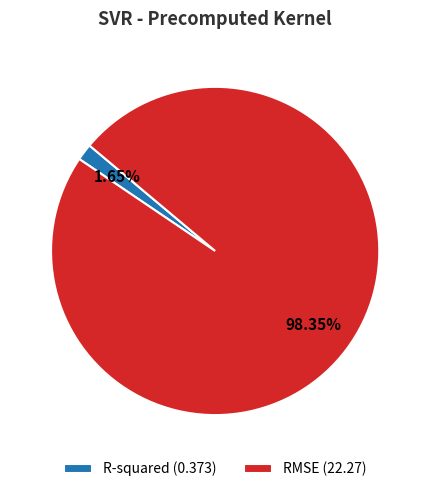

To the nearest percent, what percentage of the pie is R-squared?

2%